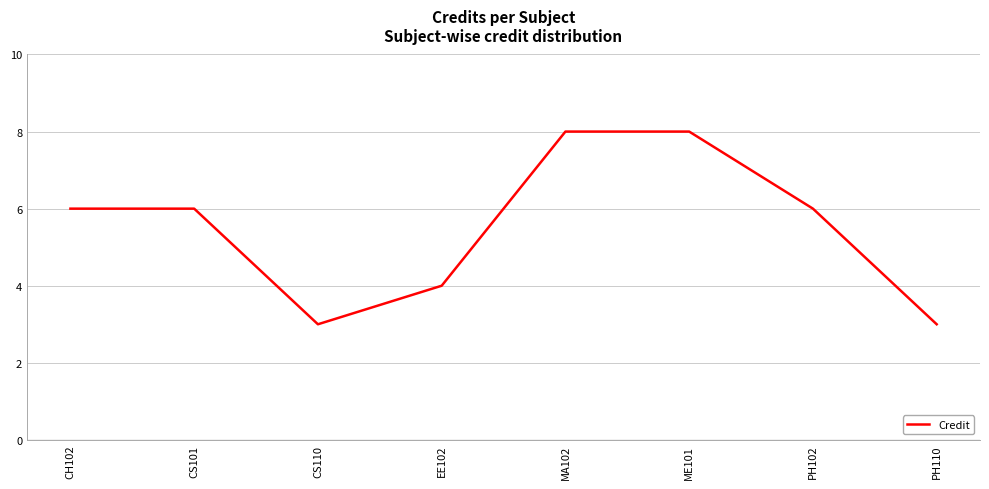

Is this an area chart (filled region under the line)?

No